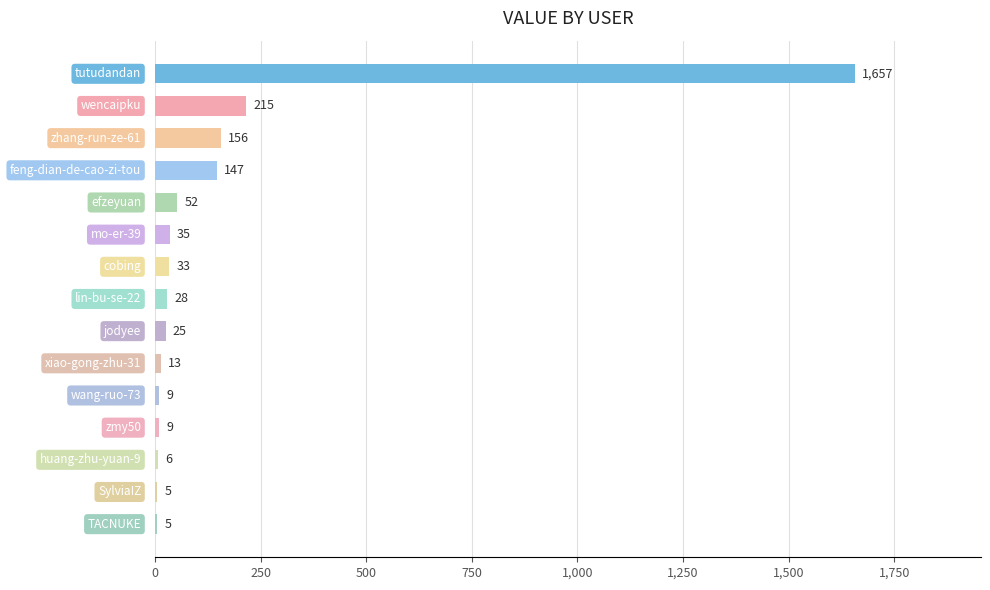

How many distinct data groups are displayed?

1